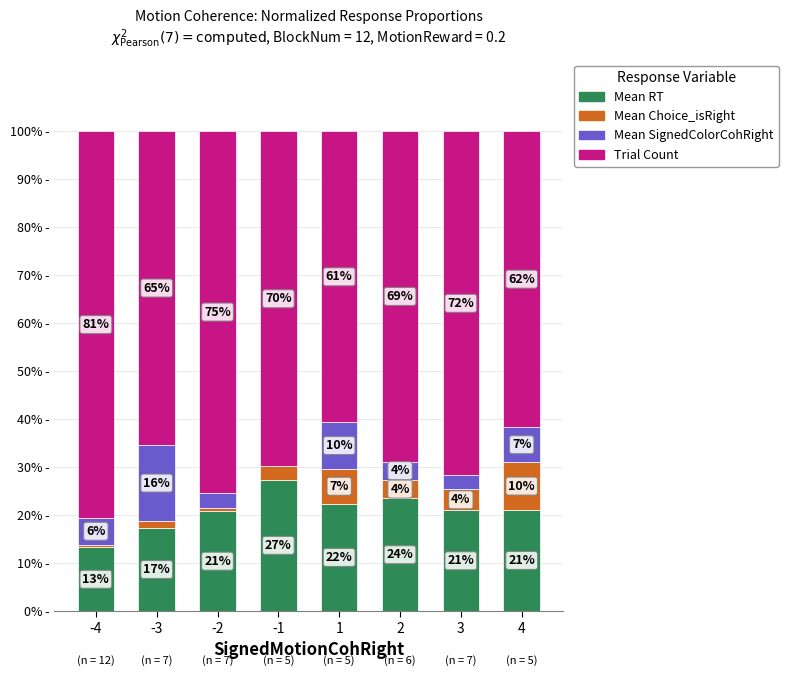

What is the average value of the Mean SignedColorCohRight series?

0.1